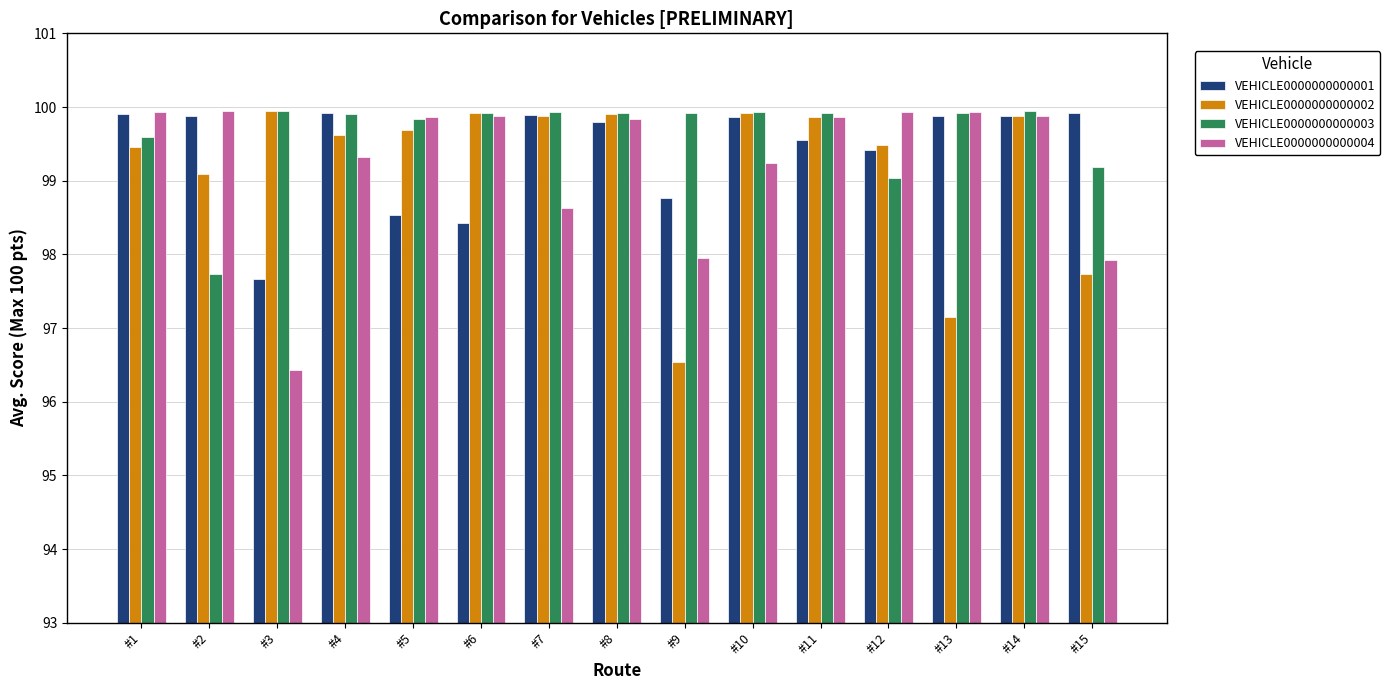

What is the total value across all series at #12?

397.9